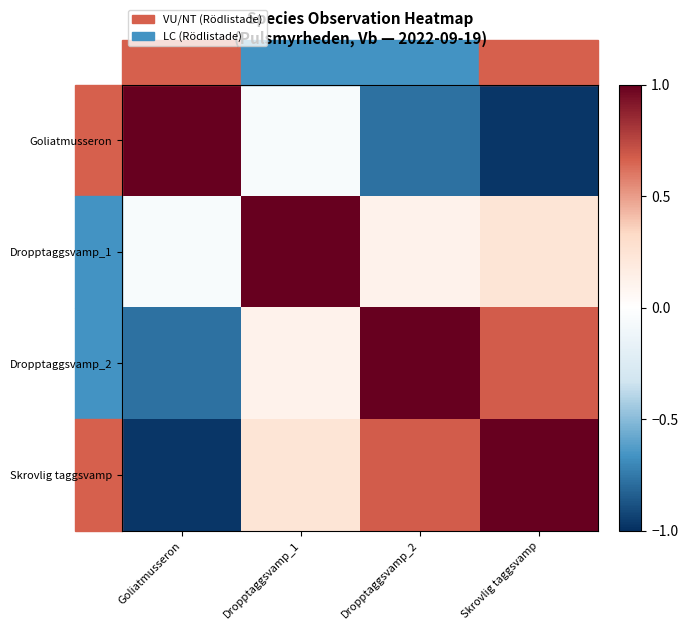

Reading right to left, extract all data points from this chart.

Goliatmusseron: Skrovlig taggsvamp=-1.0	Dropptaggsvamp_2=-0.8	Dropptaggsvamp_1=-0.1	Goliatmusseron=1.0
Dropptaggsvamp_1: Skrovlig taggsvamp=0.2	Dropptaggsvamp_2=0.1	Dropptaggsvamp_1=1.0	Goliatmusseron=-0.1
Dropptaggsvamp_2: Skrovlig taggsvamp=0.7	Dropptaggsvamp_2=1.0	Dropptaggsvamp_1=0.1	Goliatmusseron=-0.8
Skrovlig taggsvamp: Skrovlig taggsvamp=1.0	Dropptaggsvamp_2=0.7	Dropptaggsvamp_1=0.2	Goliatmusseron=-1.0